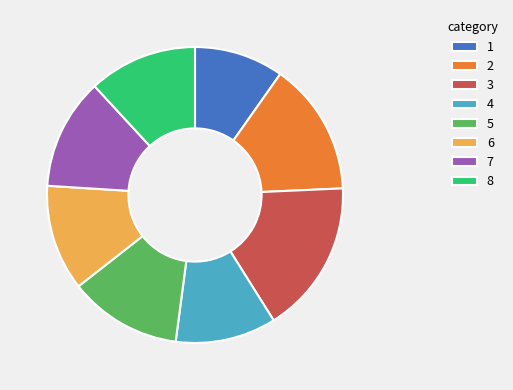

Is the sum of 5 and 7 greater than half?

No